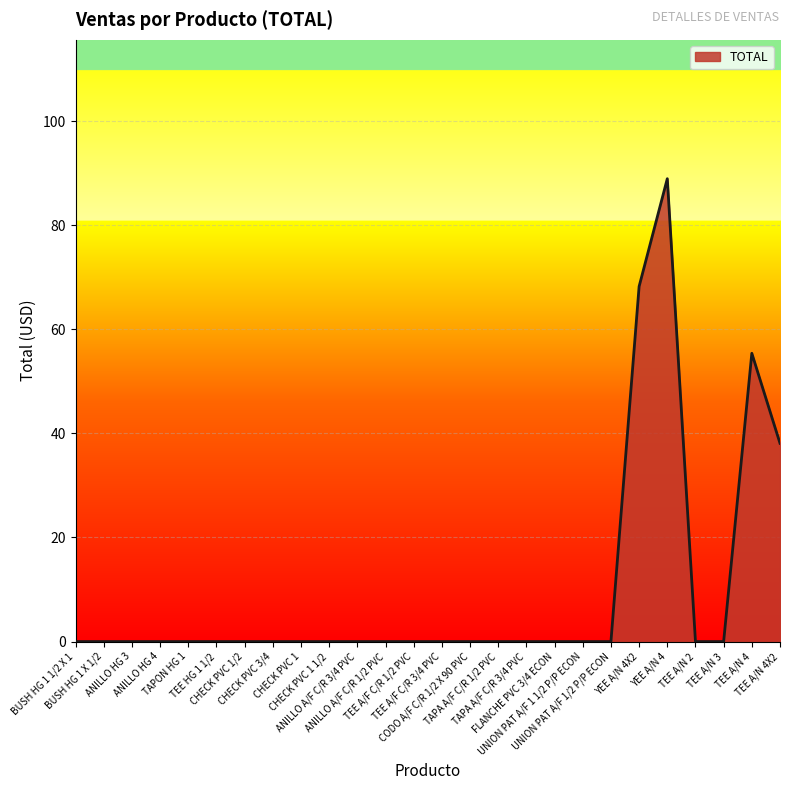

What is the maximum value shown in the chart?

89.0